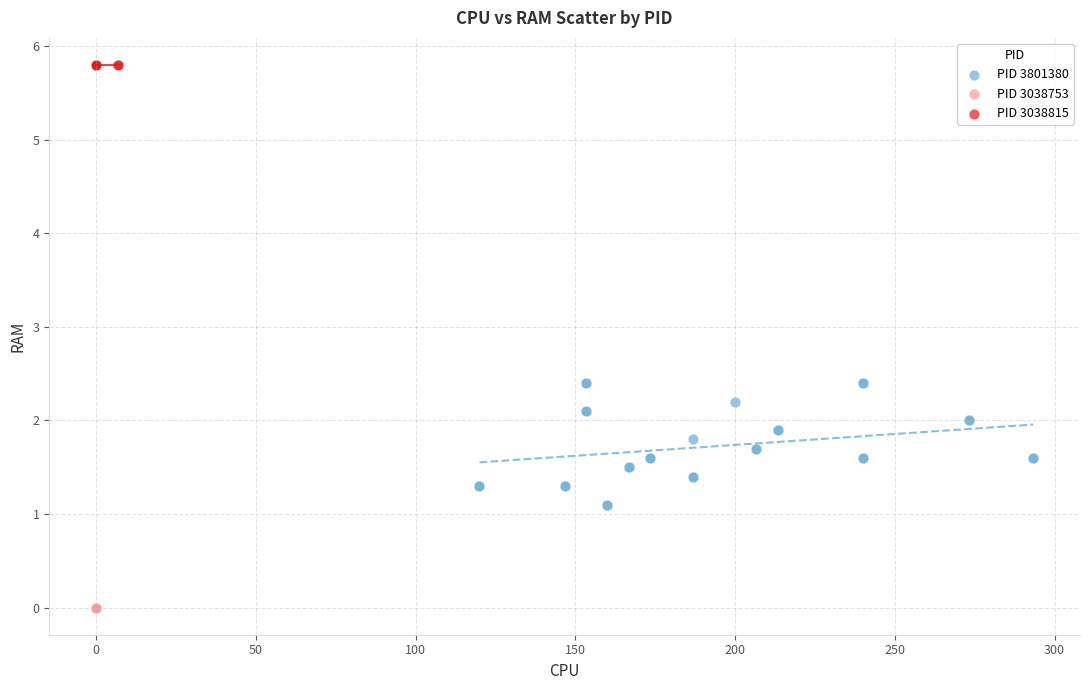

Which series contains the lowest Y value?

PID 3038753